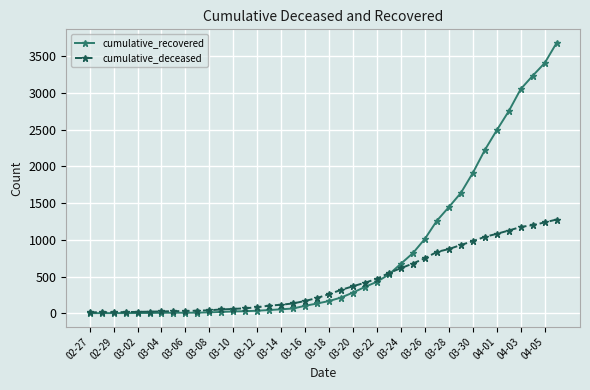

What is the sum of all cumulative_recovered values?

32167